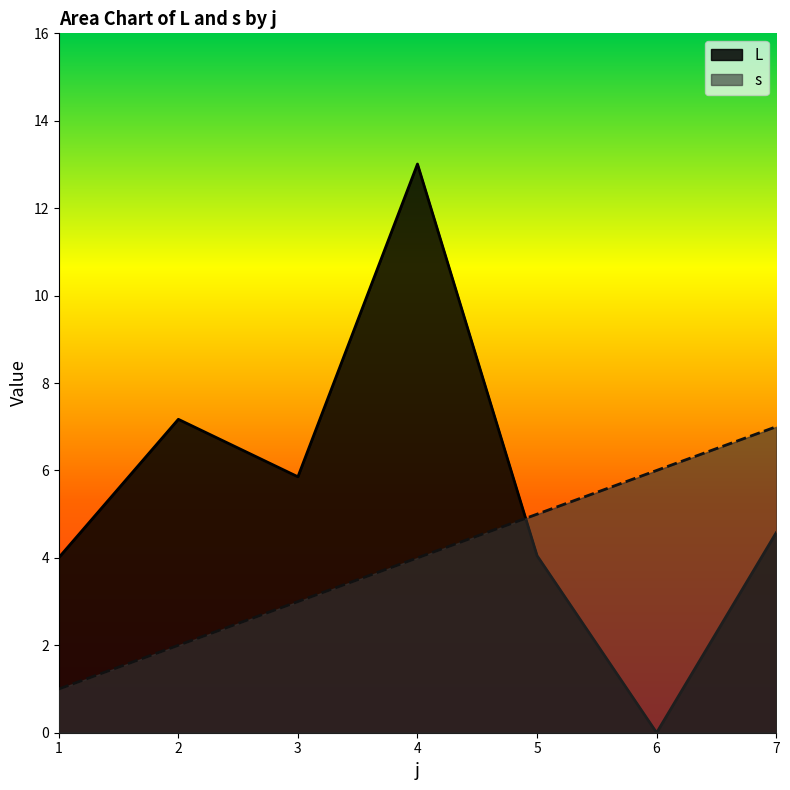

Between which two adjacent categories do s and L first intersect?

4 and 5